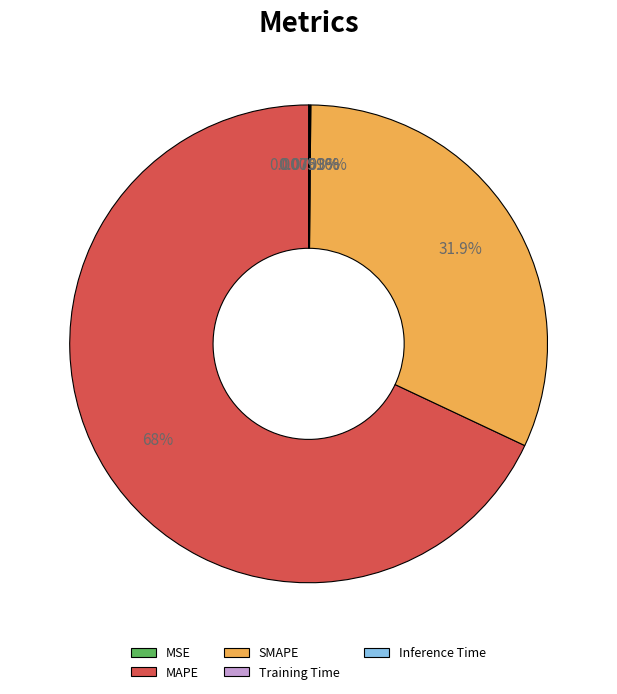

True or false: SMAPE accounts for 19% of the total.

False